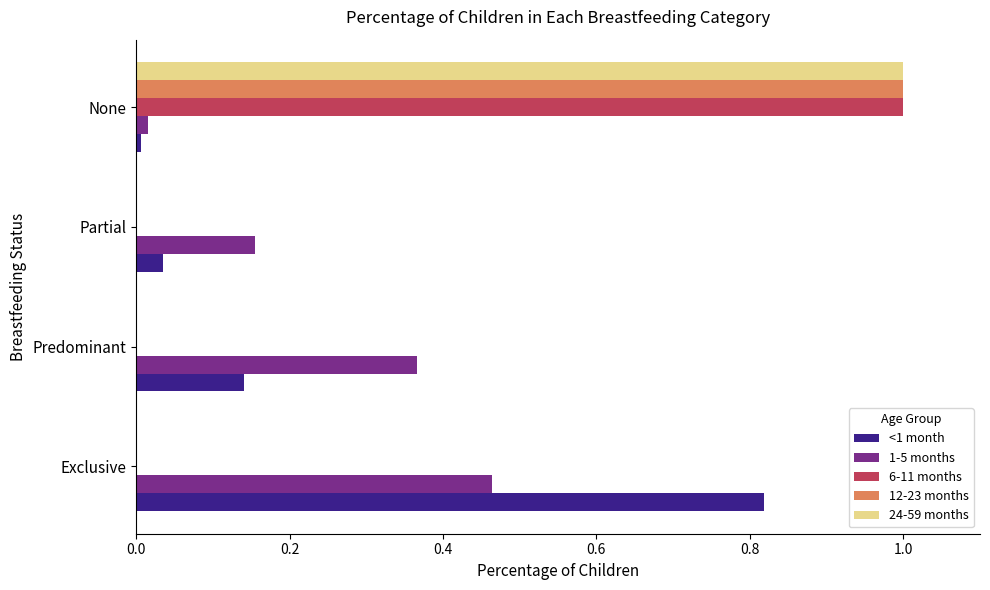

Where is 1-5 months nearest to the value 0?

None